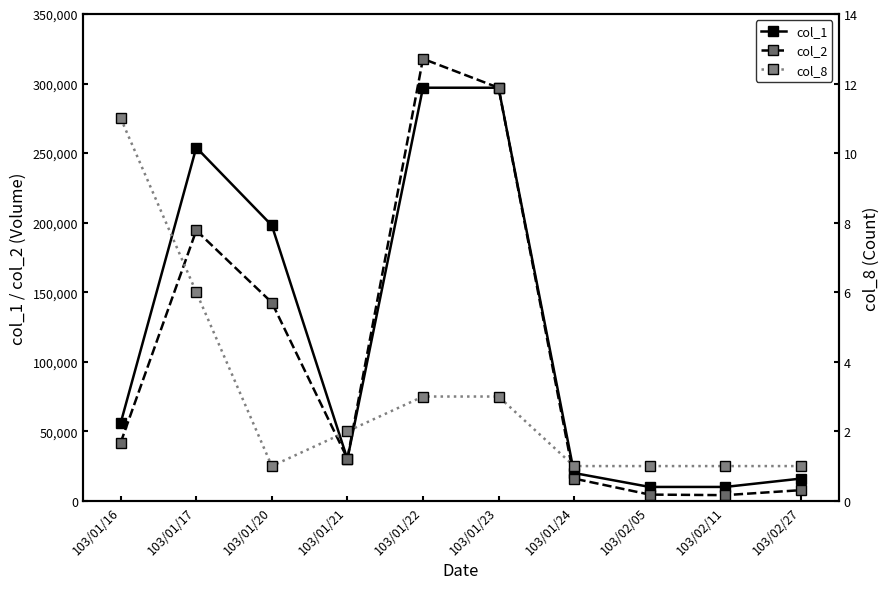

Rank the series at 103/02/11 from highest to lowest value.

col_1, col_2, col_8